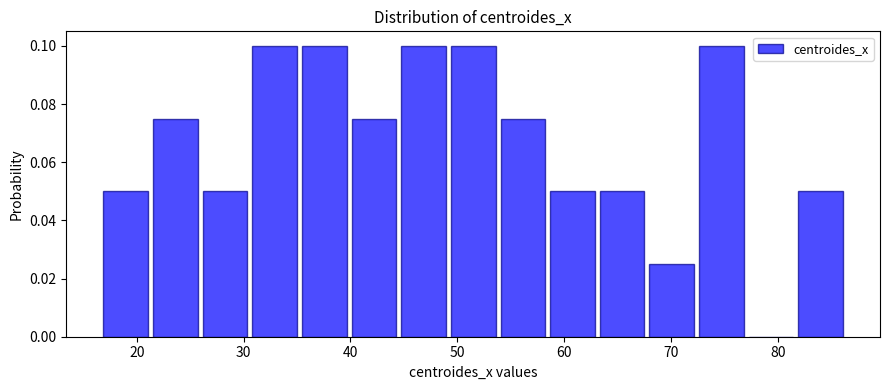

Reading left to right, transcribe this chart: for each bar, give the range it covers on the x-axis and its height. Neither the bar edges nor the heights are printed on the chart, so give them approximately, as read against the axes.

17 to 21: 0.050
21 to 26: 0.076
26 to 31: 0.050
31 to 35: 0.100
35 to 40: 0.100
40 to 45: 0.076
45 to 49: 0.100
49 to 54: 0.100
54 to 58: 0.076
58 to 63: 0.050
63 to 68: 0.050
68 to 72: 0.026
72 to 77: 0.100
77 to 82: 0
82 to 86: 0.050